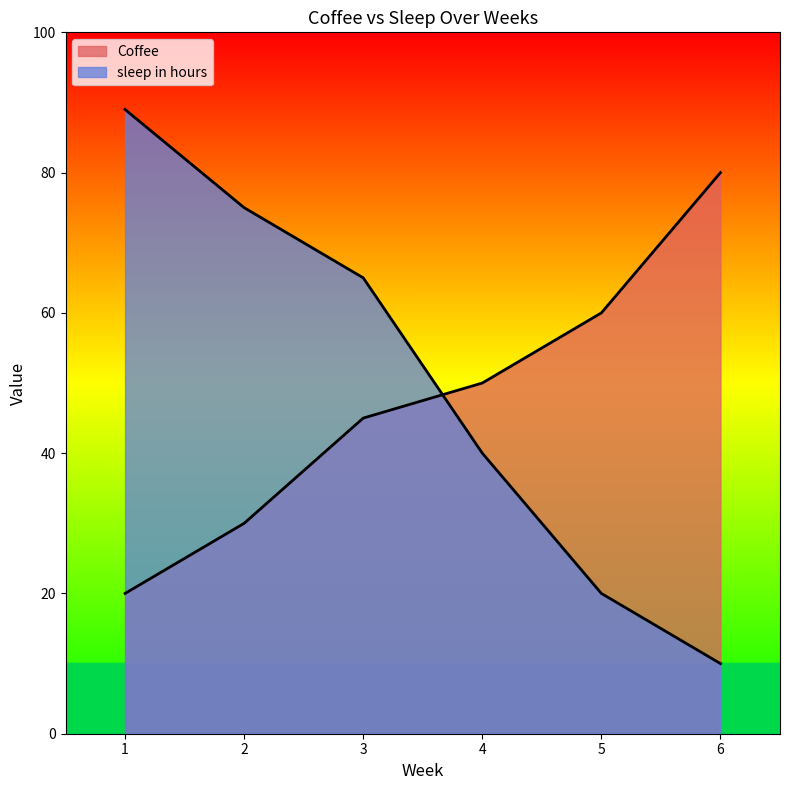

The sleep in hours series shows 35 at 2. True or false?

False